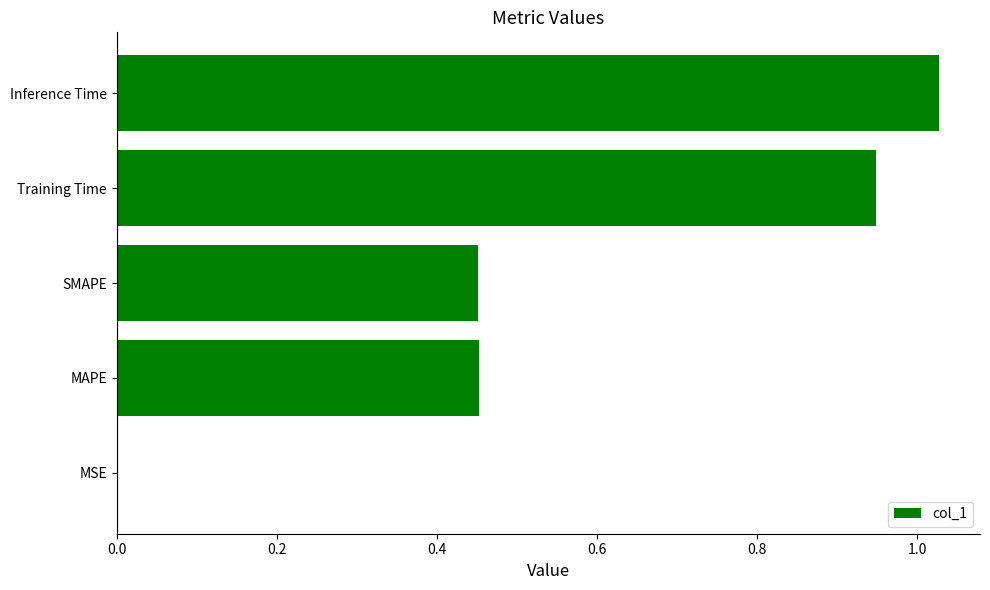

What is the sum of all values?

2.9